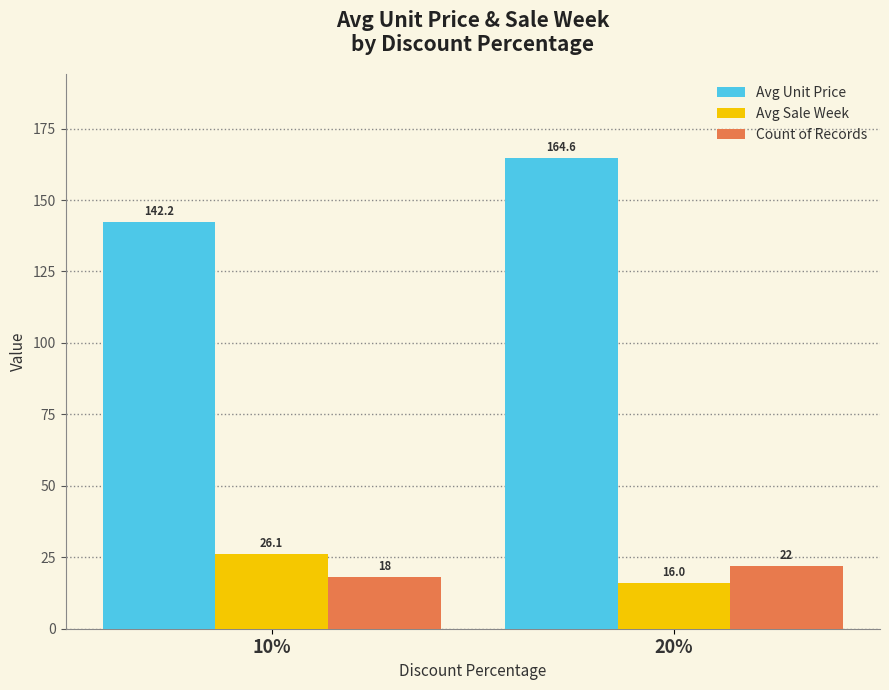

Which series has the largest range (max minus min)?

Avg Unit Price